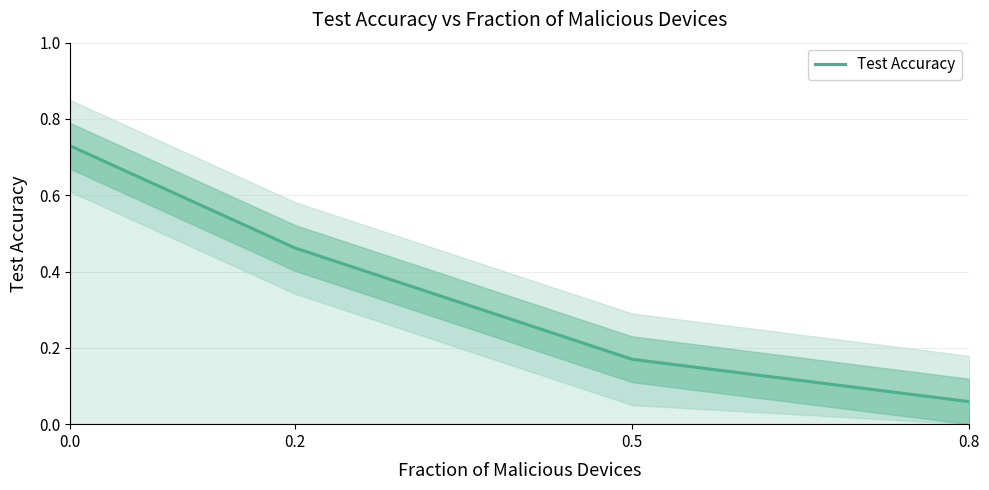

What is the difference between the maximum and minimum values?

0.7